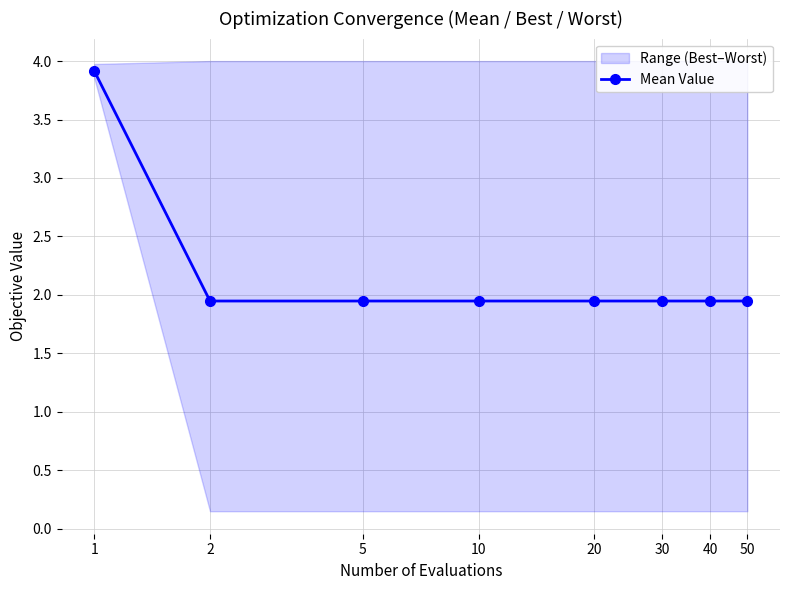

Reading left to right, extract all data points from this chart.

3.9	1.9	1.9	1.9	1.9	1.9	1.9	1.9